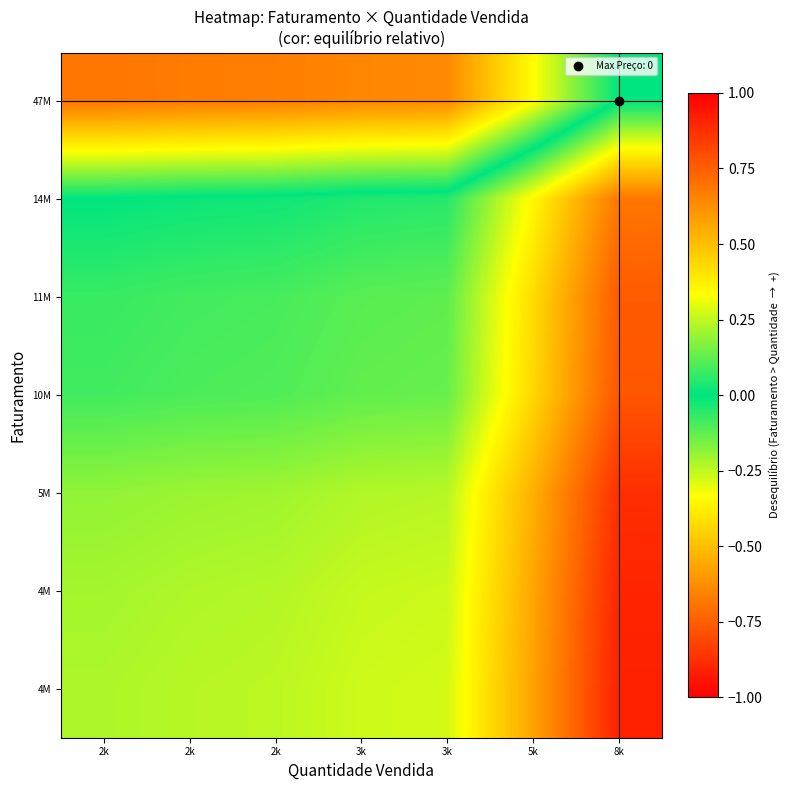

At which category is the sum across all series the highest?

2k